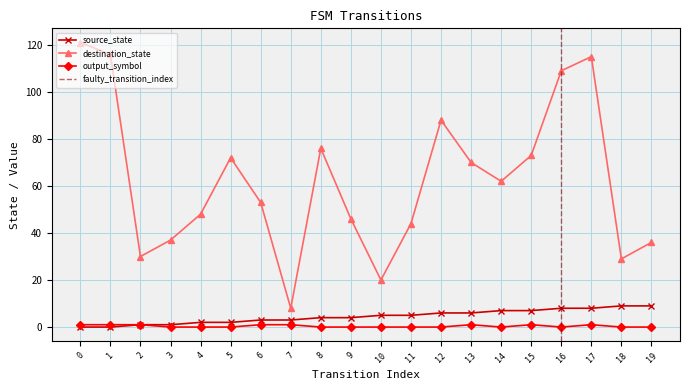

What is the difference between the highest and lowest values at 3?

37